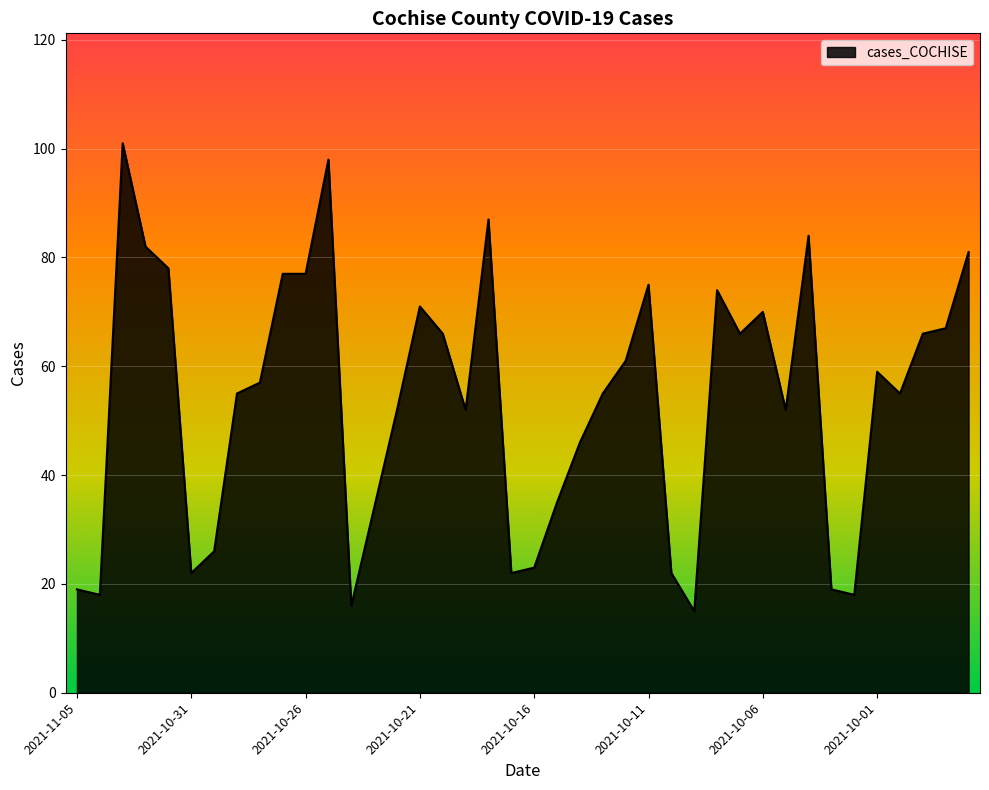

What is the smallest value displayed?

15